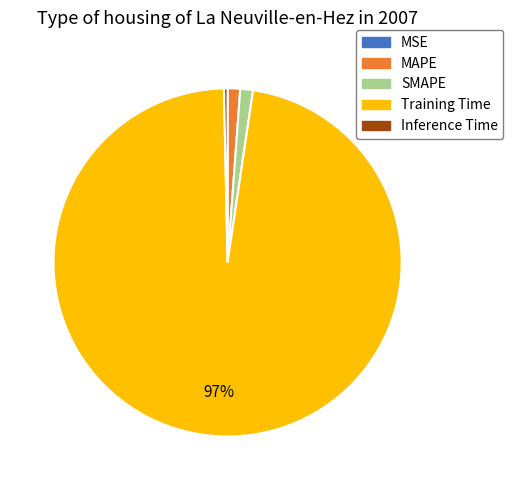

To the nearest percent, what portion does MAPE represent?

1%